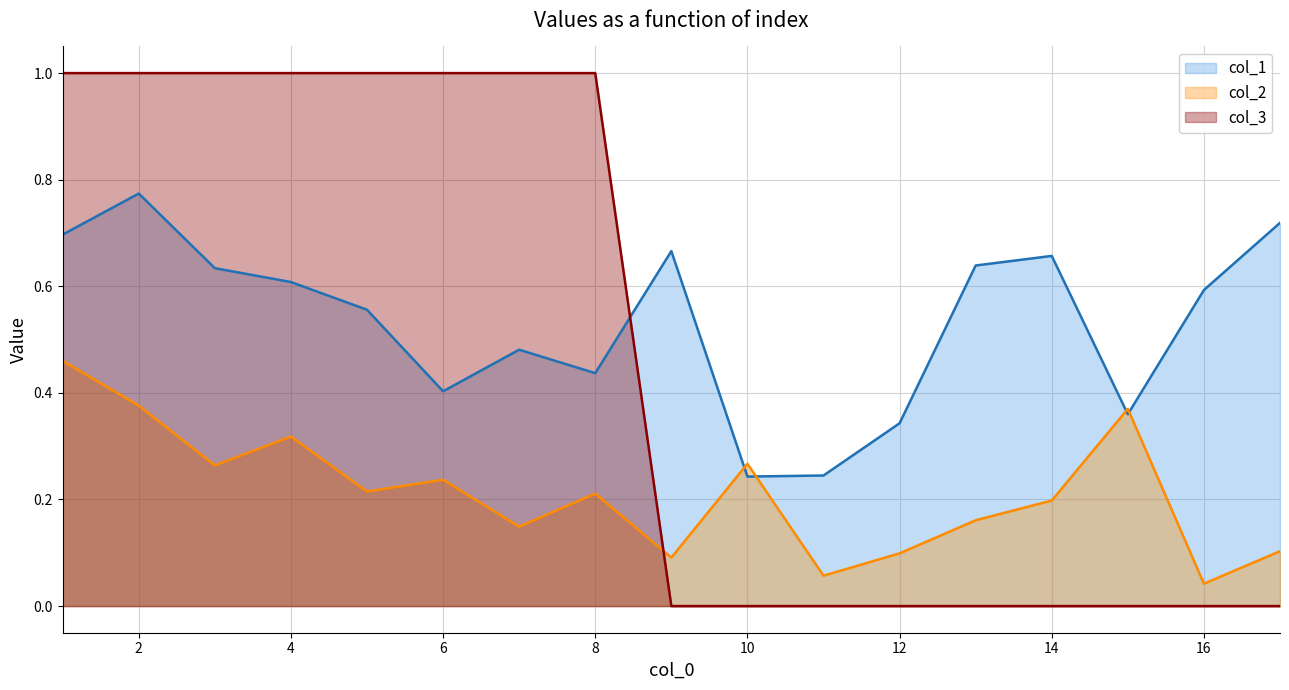

How many lines are shown in the chart?

3